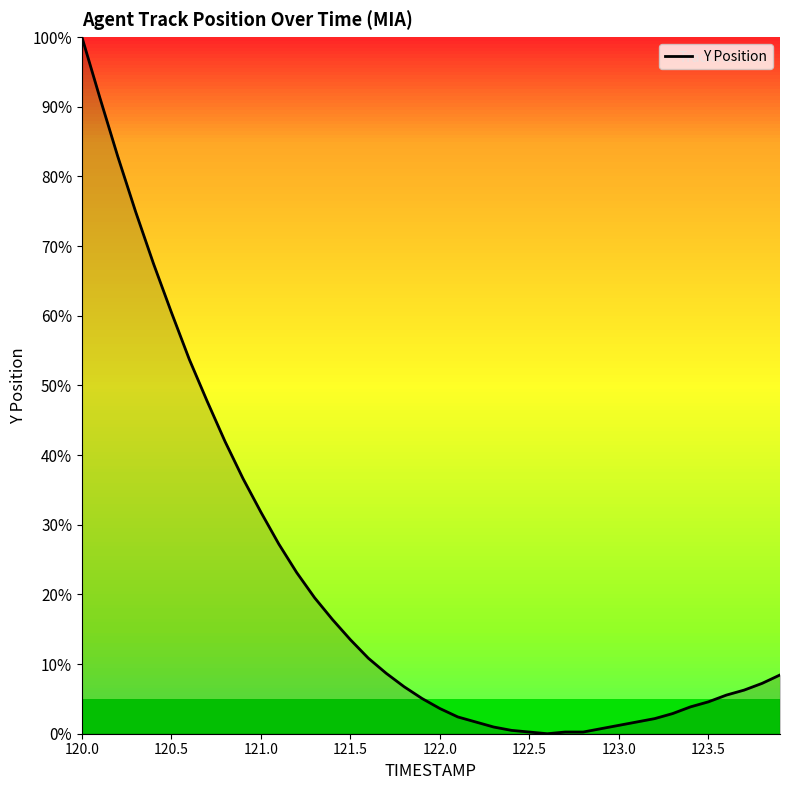

What is the maximum value shown in the chart?

100.0